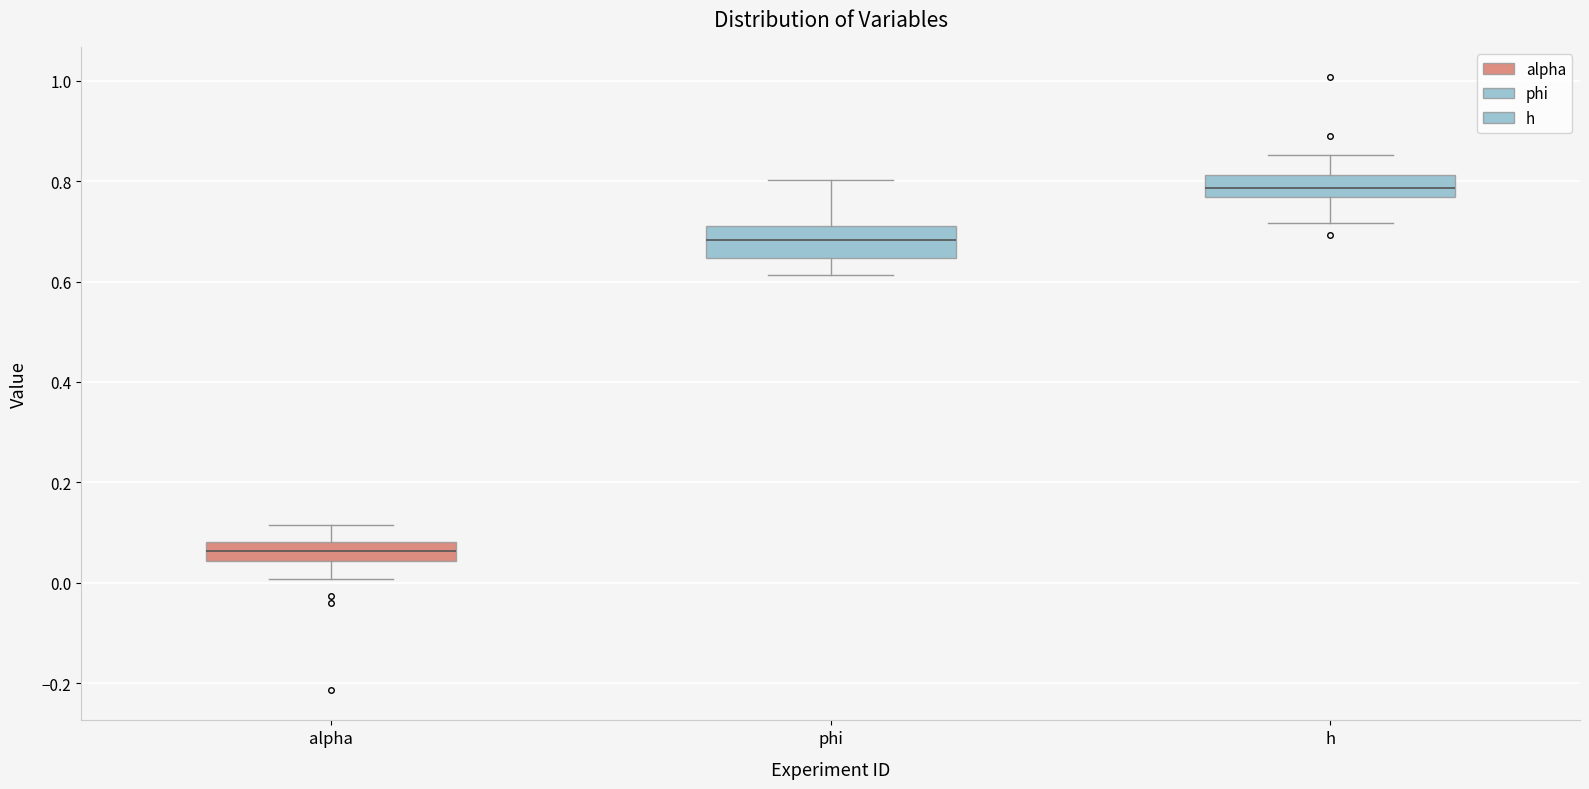

Where is the upper edge of the box for h on the y-axis? The values are not printed on the chart, so give them approximately, as read against the axis.

0.82